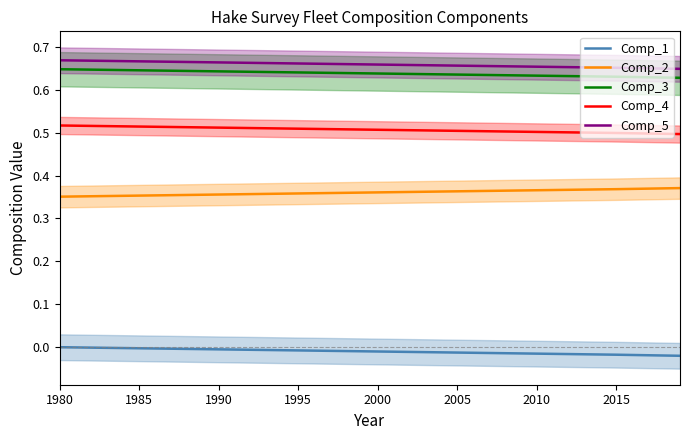

True or false: Comp_4 and Comp_1 intersect in this chart.

False